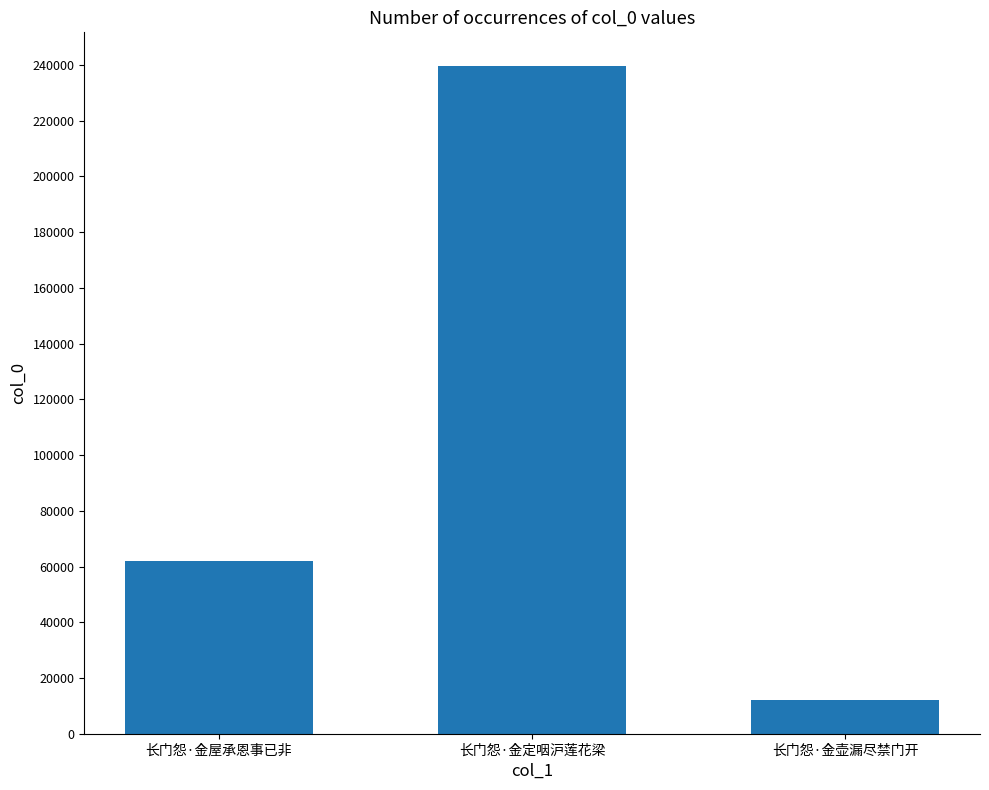

What is the change in value from 长门怨·金屋承恩事已非 to 长门怨·金壶漏尽禁门开?

-50075